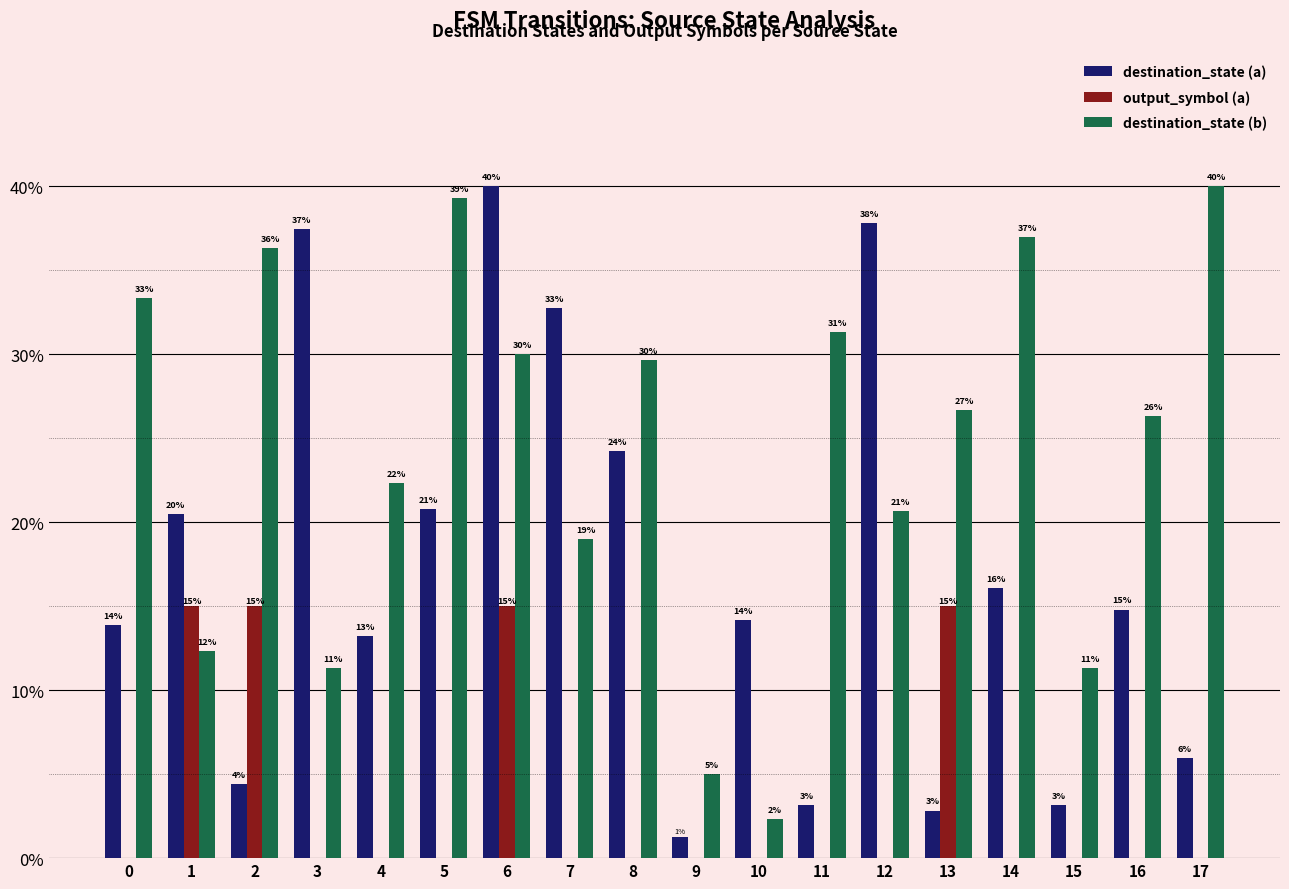

How many groups of bars are there?

18